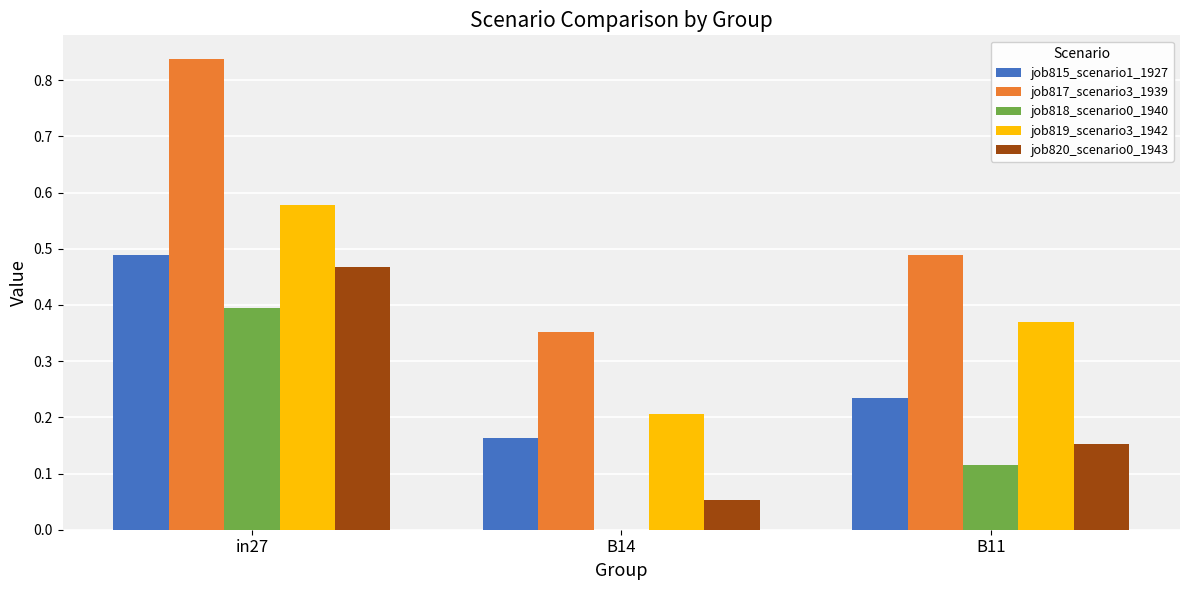

Which series changed the most between B14 and B11?

job819_scenario3_1942